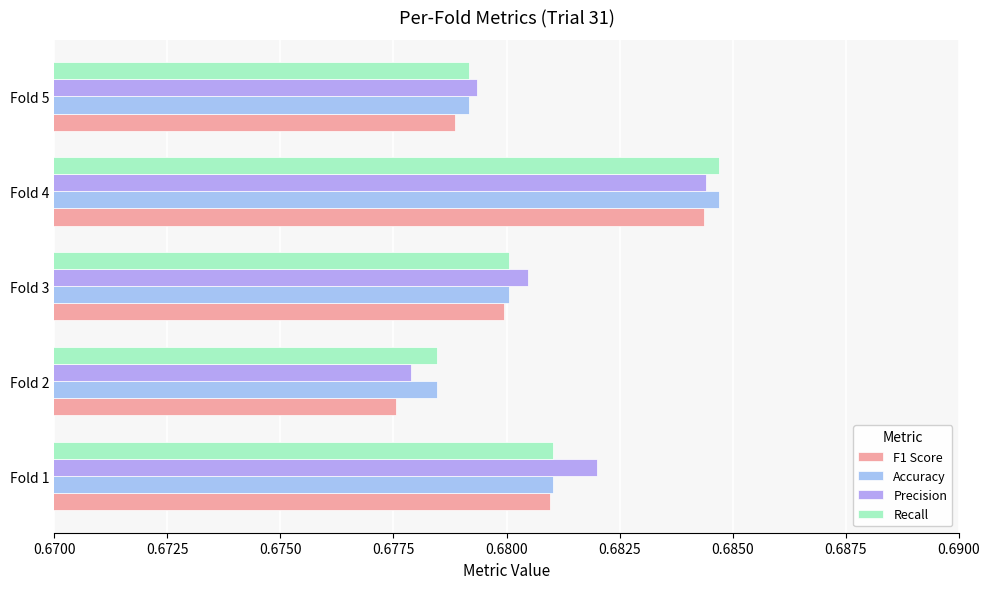

How many data points does each series have?

5